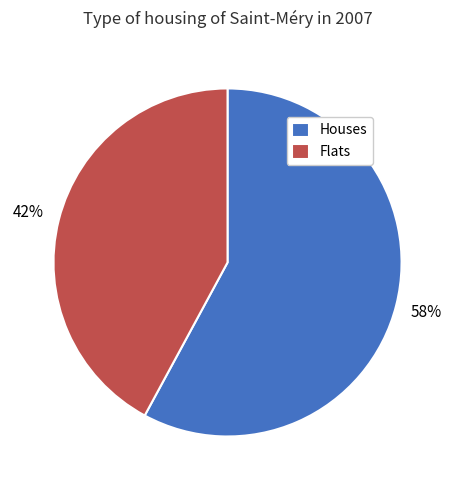

Count the number of slices in the pie.

2